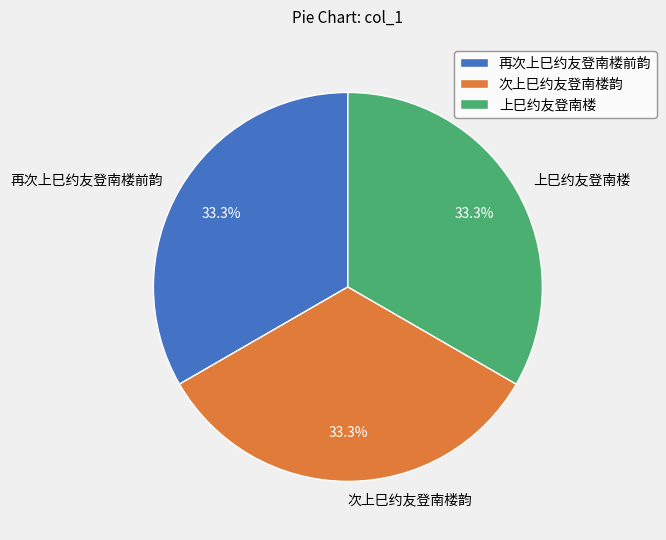

What is the ratio of the value at 上巳约友登南楼 to the value at 再次上巳约友登南楼前韵?

1.0